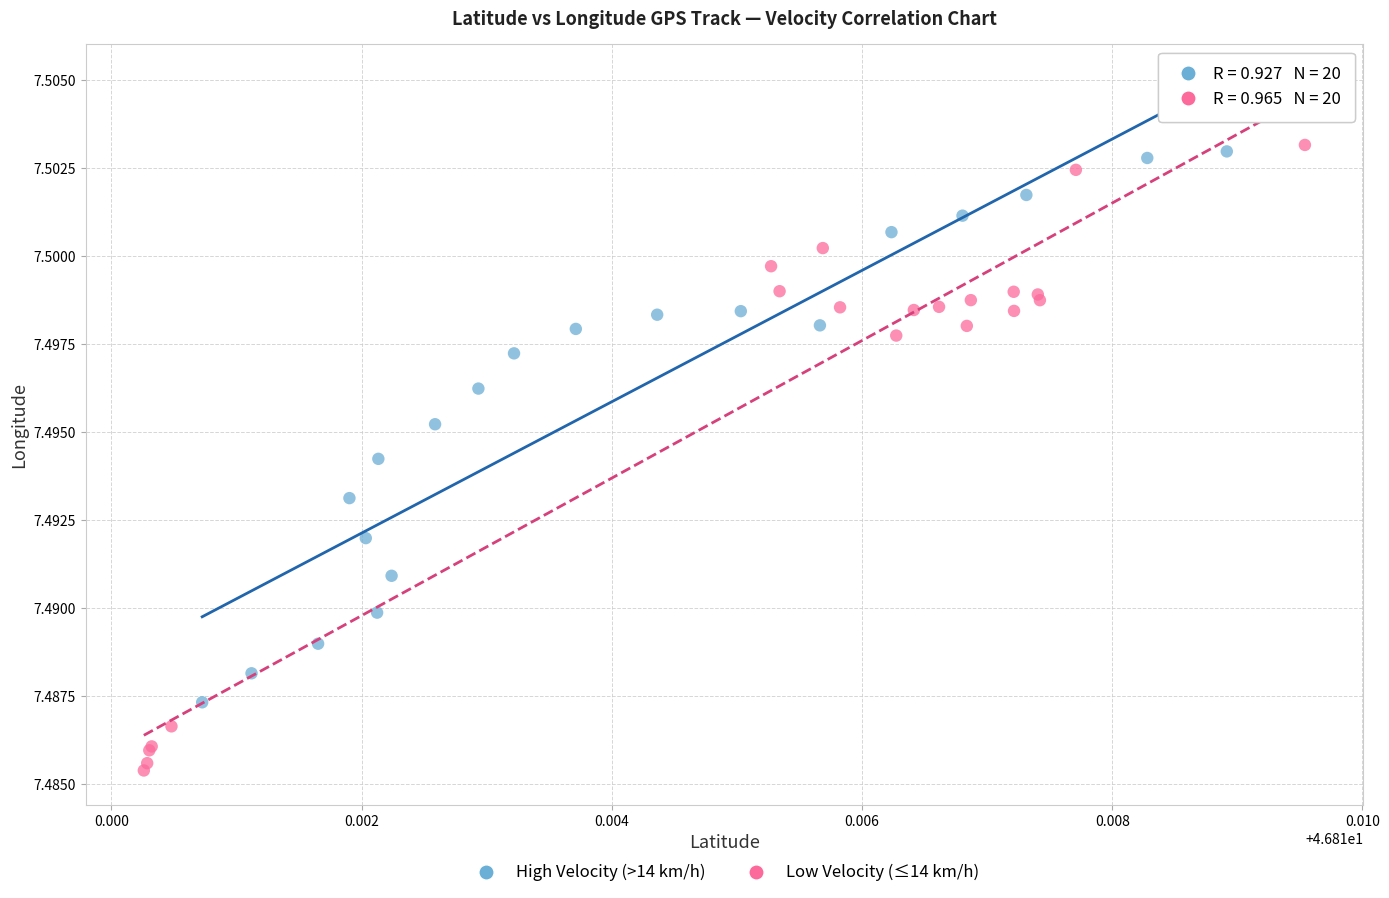

Which series reaches the minimum Y coordinate?

Low Velocity (≤14 km/h)